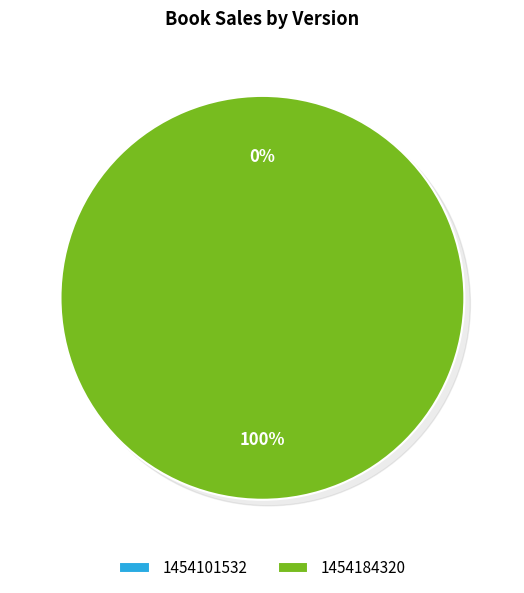

Rank the categories by value from highest to lowest.

1454184320, 1454101532